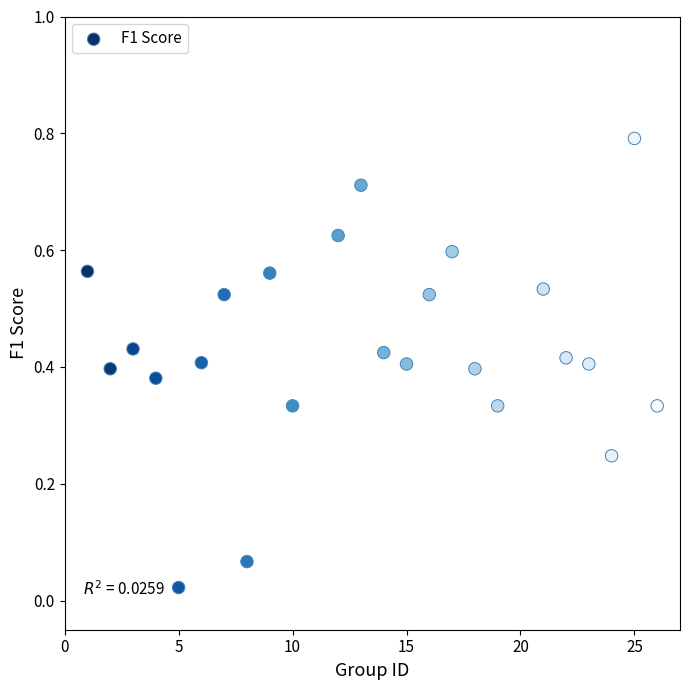

What is the range of Y values (max minus min)?

0.8